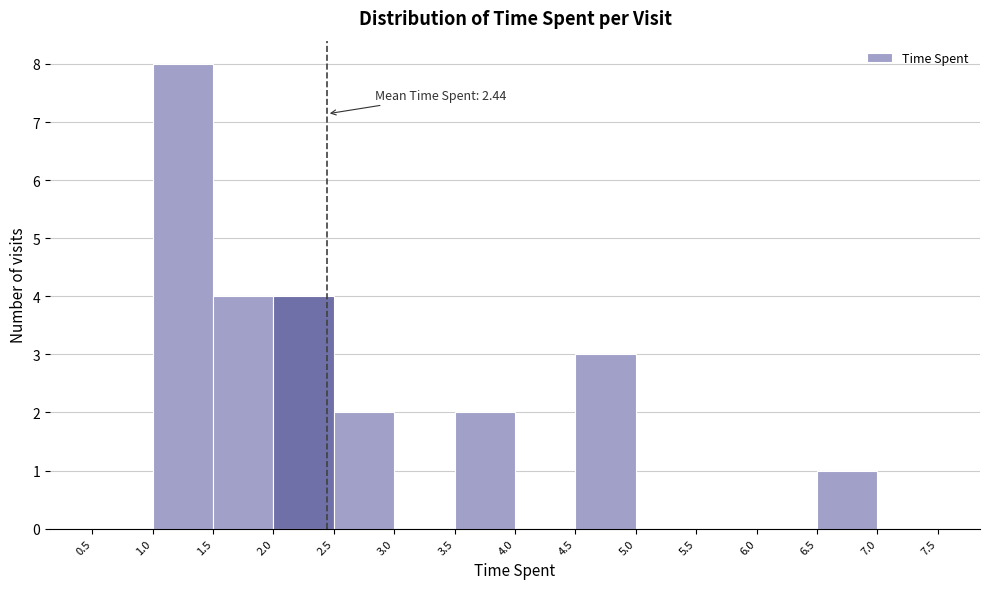

Which range on the x-axis has the tallest bar?

1.0 to 1.5